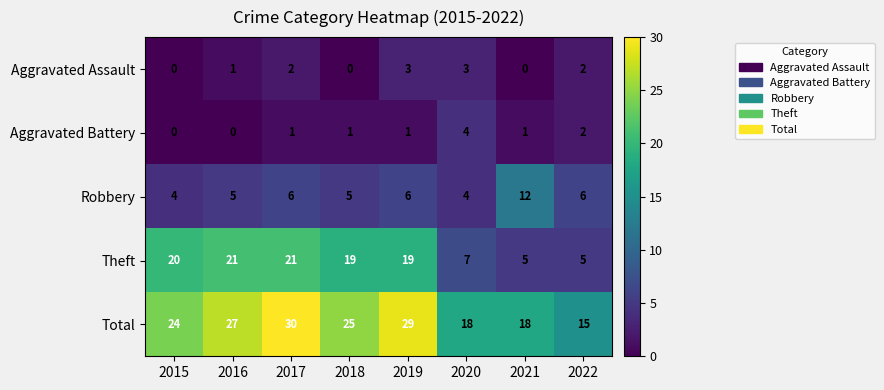

What is the sum of all Aggravated Assault values?

11